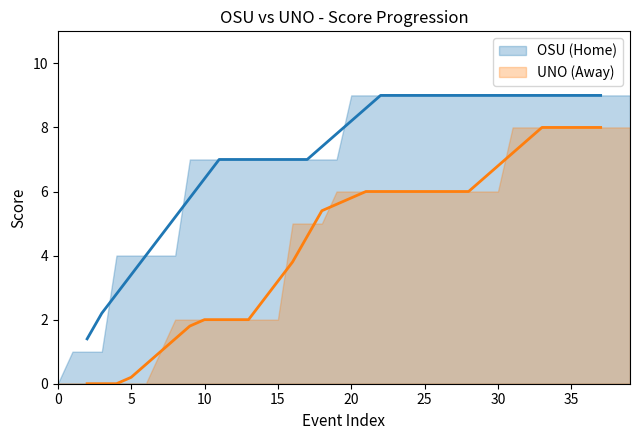

What is the greatest value displayed?

9